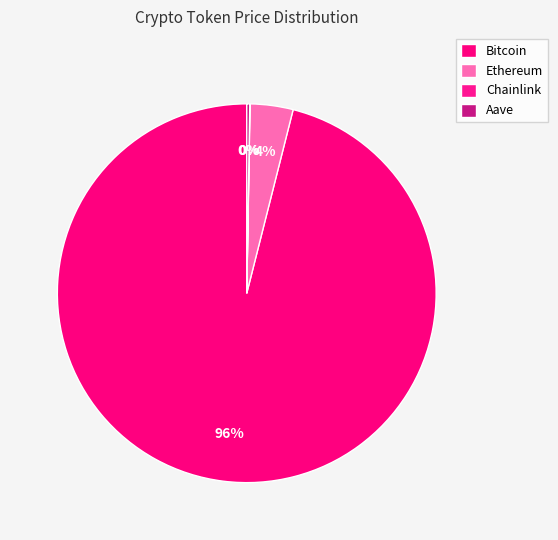

Is the sum of Chainlink and Bitcoin greater than half?

Yes